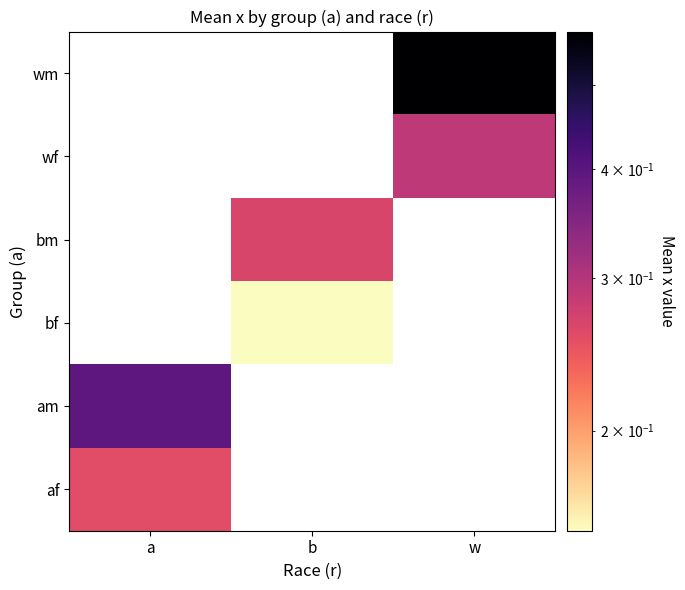

At which label does bm first exceed 0?

b